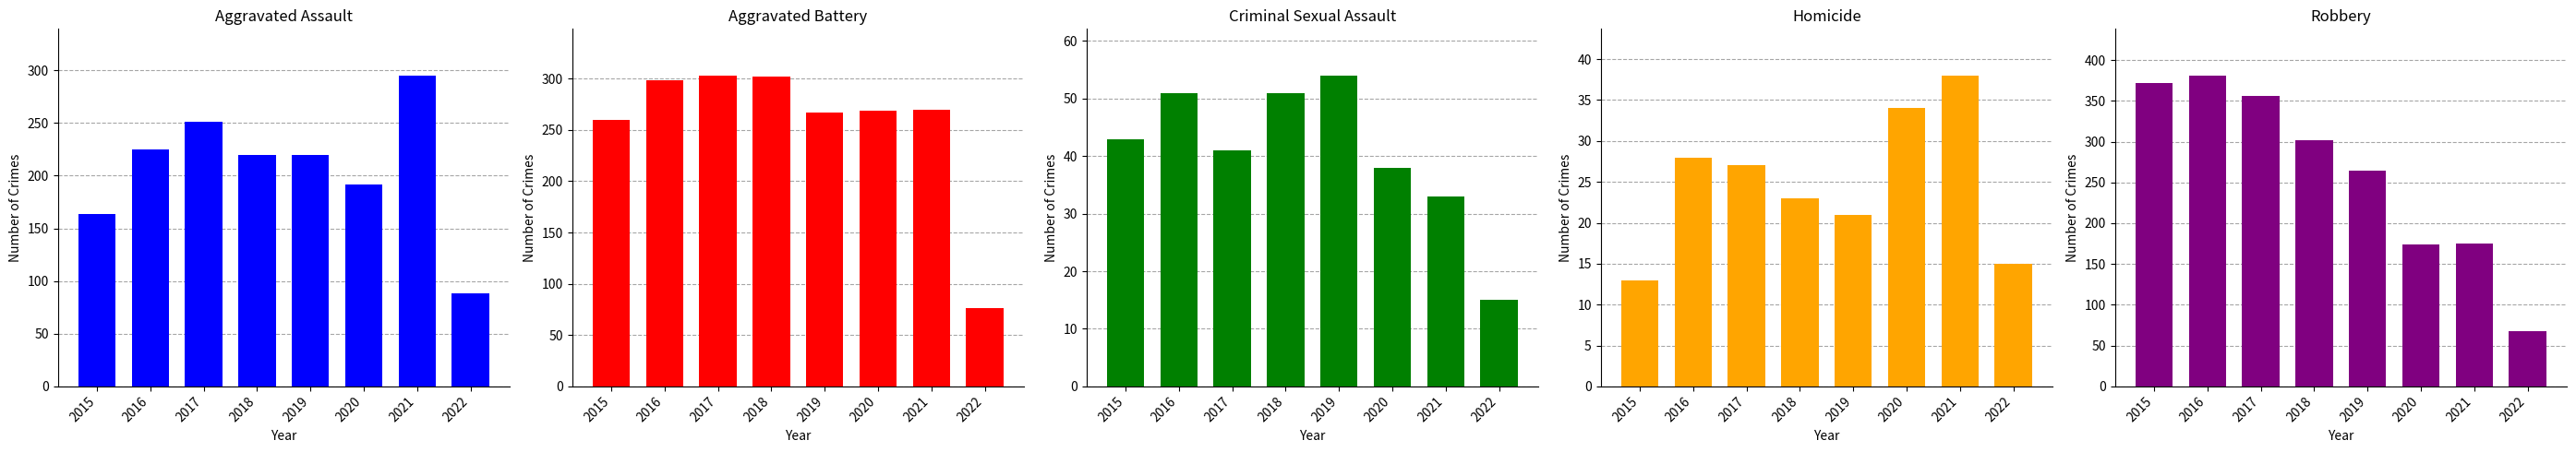

Reading right to left, what are all the values shown in this chart?

Aggravated Assault: 2022=88	2021=295	2020=192	2019=220	2018=220	2017=251	2016=225	2015=164
Aggravated Battery: 2022=76	2021=270	2020=269	2019=267	2018=302	2017=303	2016=298	2015=260
Criminal Sexual Assault: 2022=15	2021=33	2020=38	2019=54	2018=51	2017=41	2016=51	2015=43
Homicide: 2022=15	2021=38	2020=34	2019=21	2018=23	2017=27	2016=28	2015=13
Robbery: 2022=68	2021=175	2020=174	2019=264	2018=302	2017=356	2016=381	2015=372